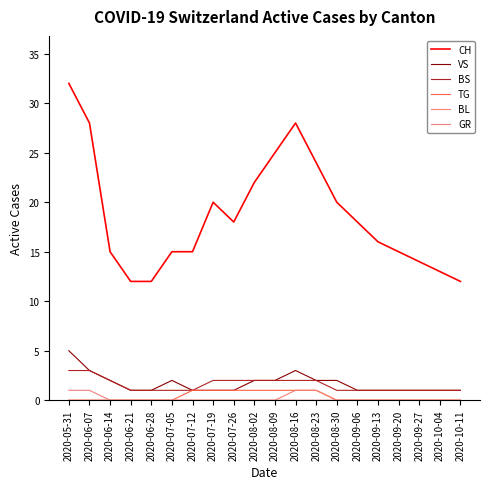

What are all the series names shown in the legend?

CH, VS, BS, TG, BL, GR